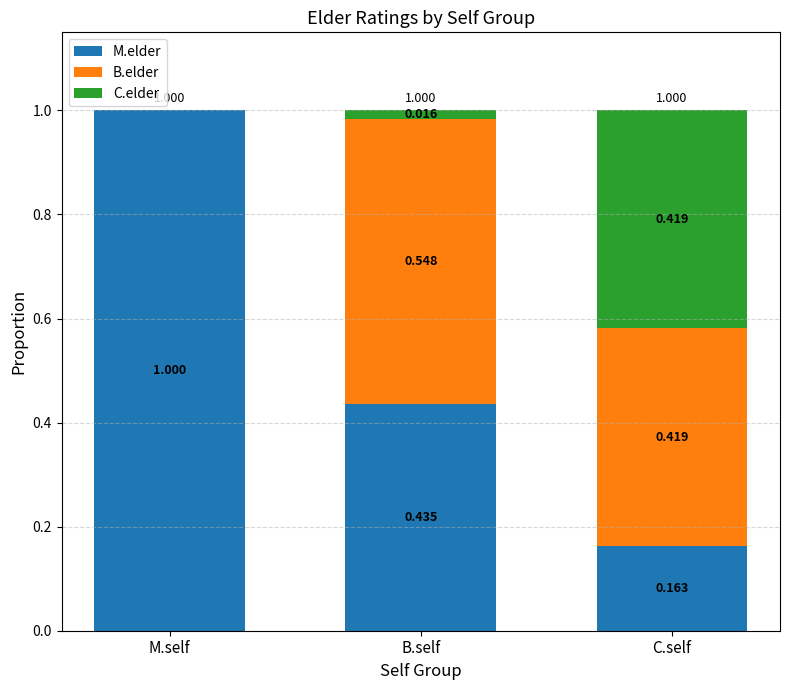

Which category has the highest value in the M.elder series?

M.self